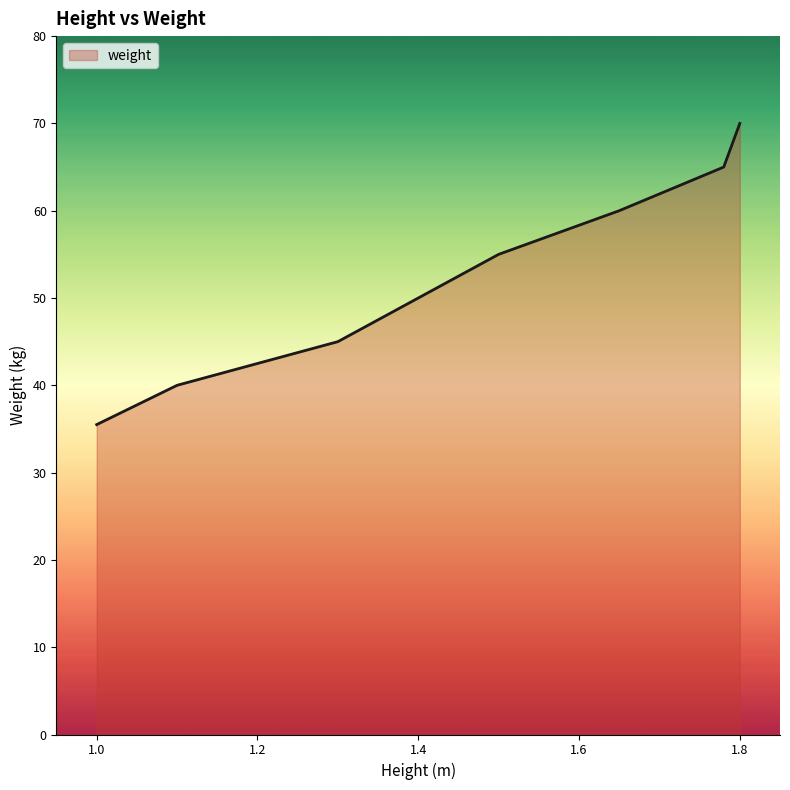

What is the difference between the maximum and minimum values?

34.5